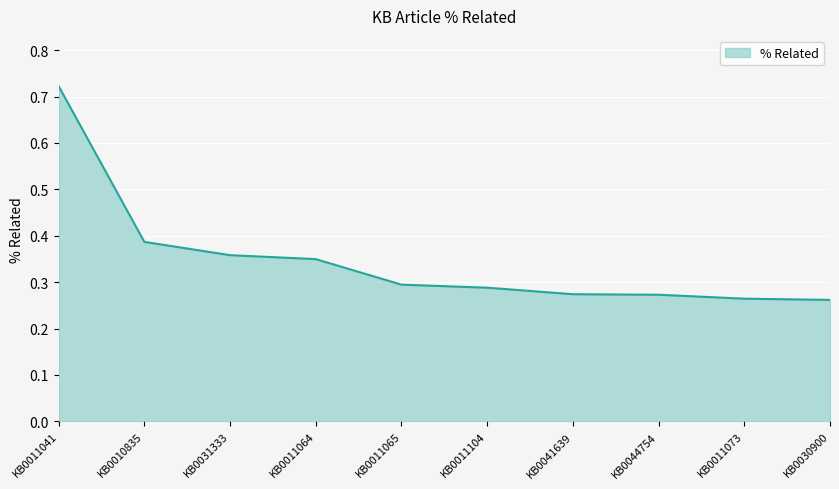

What is the difference between the maximum and minimum values?

0.5